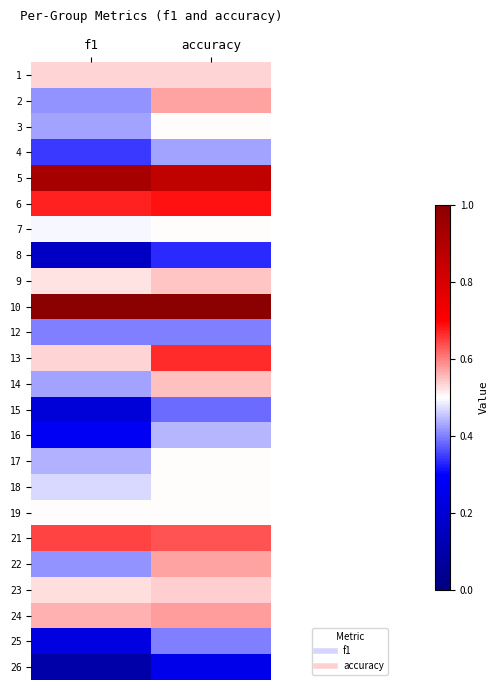

At how many categories does at least one series exceed 0?

2